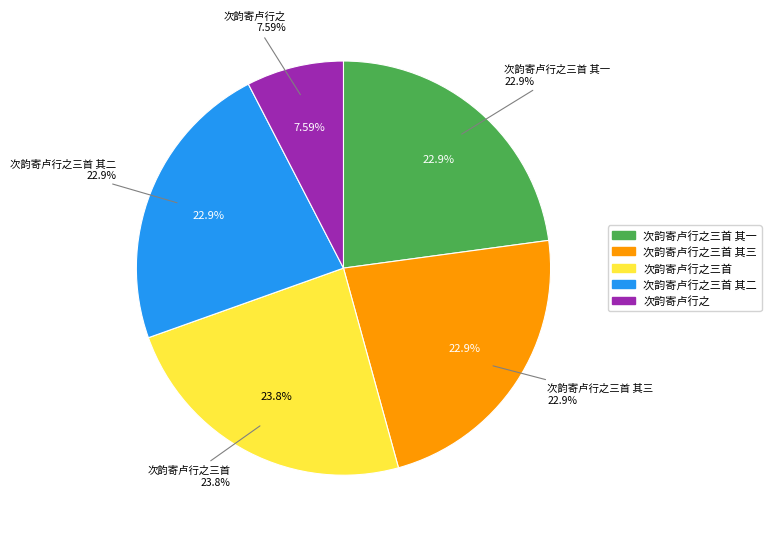

Count the number of slices in the pie.

5